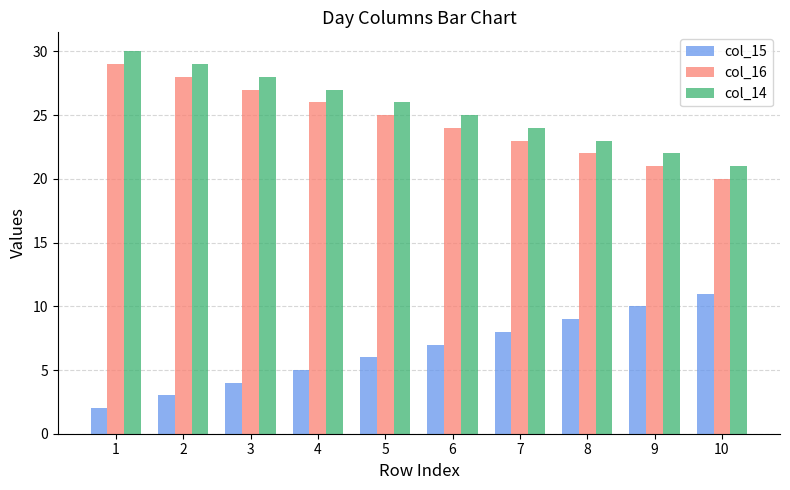

Reading left to right, list all the values displayed in this chart.

col_15: 1=2	2=3	3=4	4=5	5=6	6=7	7=8	8=9	9=10	10=11
col_16: 1=29	2=28	3=27	4=26	5=25	6=24	7=23	8=22	9=21	10=20
col_14: 1=30	2=29	3=28	4=27	5=26	6=25	7=24	8=23	9=22	10=21